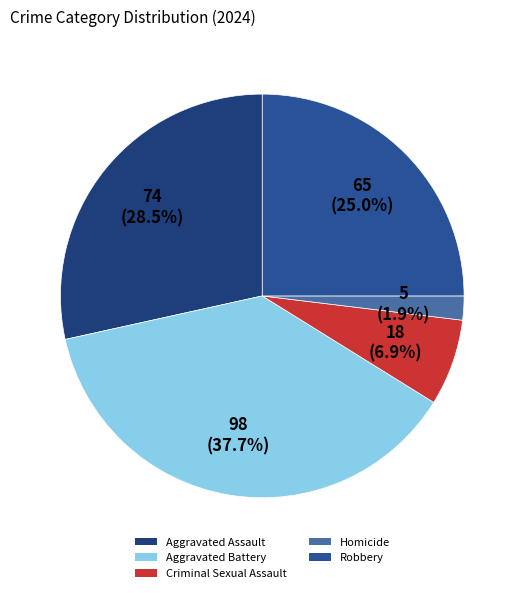

Which category has the biggest portion of the pie?

Aggravated Battery